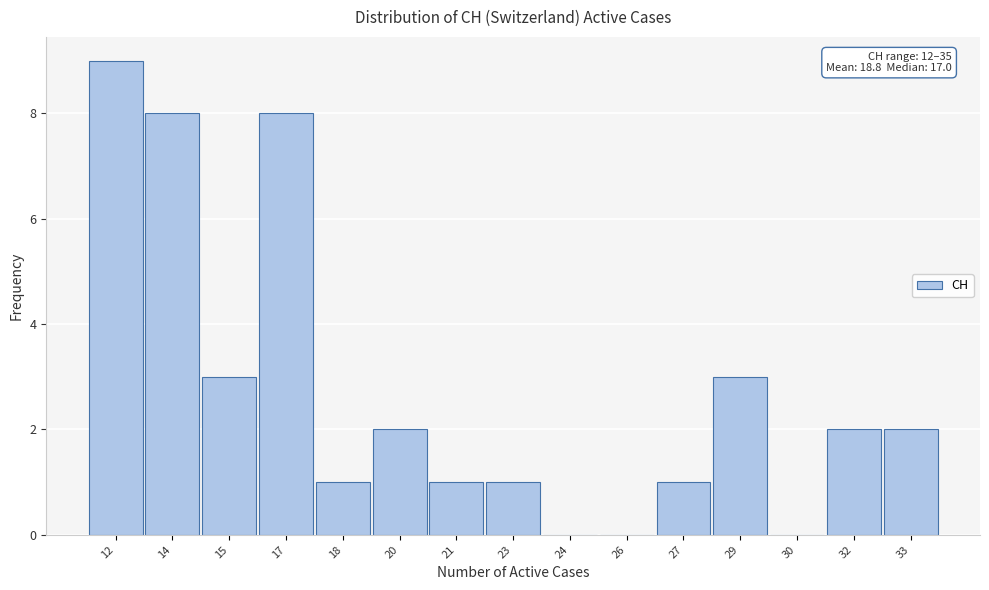

Reading right to left, extract all data points from this chart.

33=2	32=2	30=0	29=3	27=1	26=0	24=0	23=1	21=1	20=2	18=1	17=8	15=3	14=8	12=9